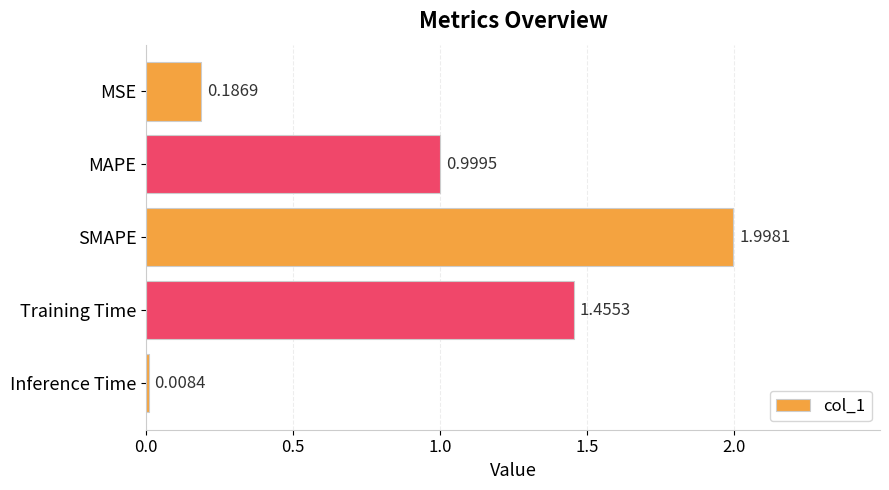

Rank the categories by value from lowest to highest.

Inference Time, MSE, MAPE, Training Time, SMAPE